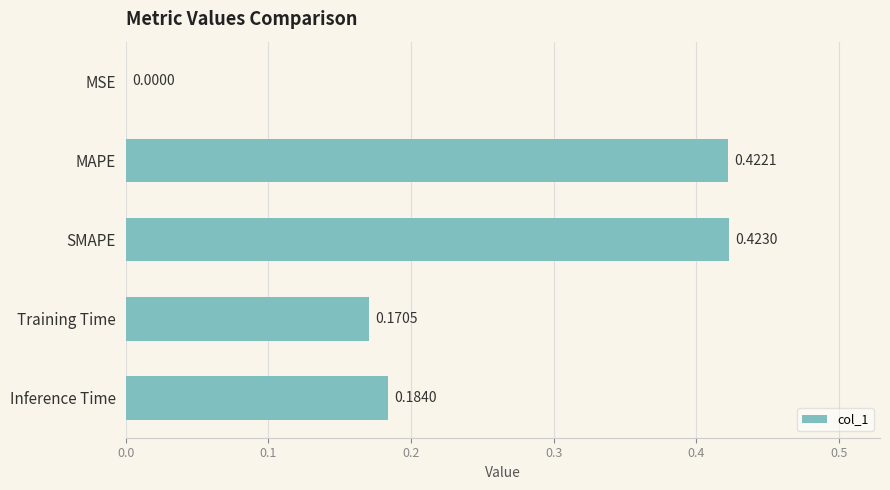

Which label corresponds to the largest value in the chart?

SMAPE